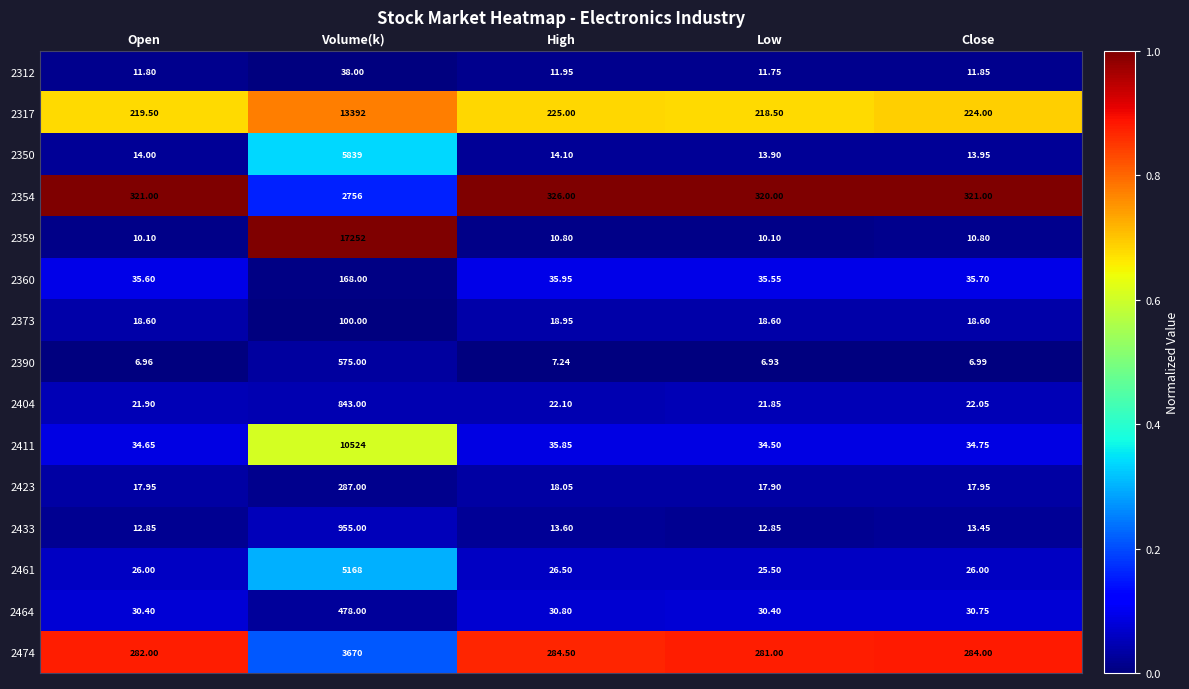

Which series has the largest total across all categories?

2359